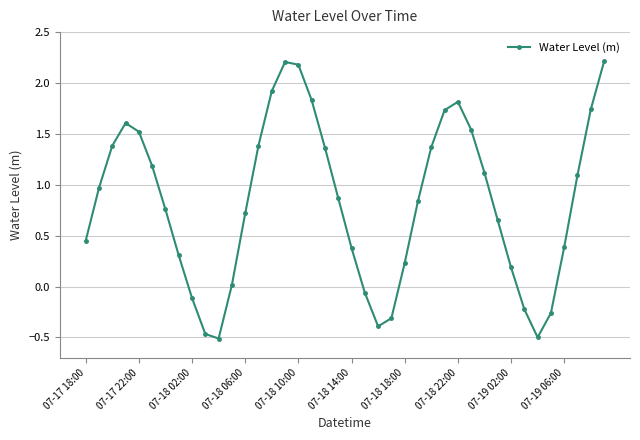

How many values are above zero?

31